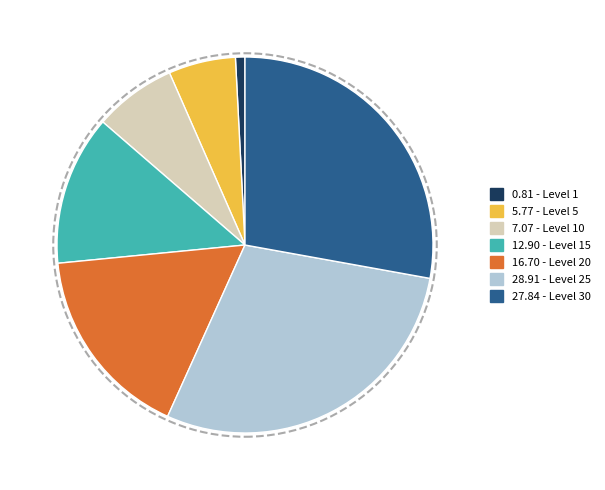

The 0.81 - Level 1 slice represents 11% of the pie. True or false?

False